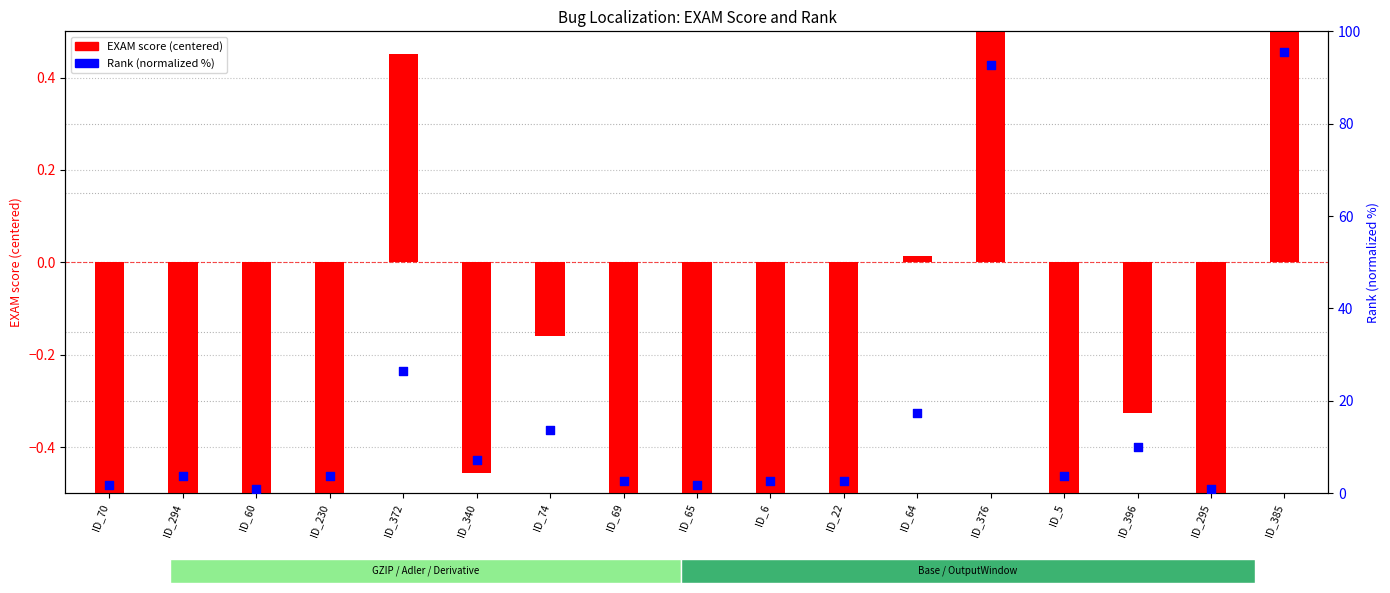

Which series has the largest Y range (max minus min)?

Rank (normalized %)